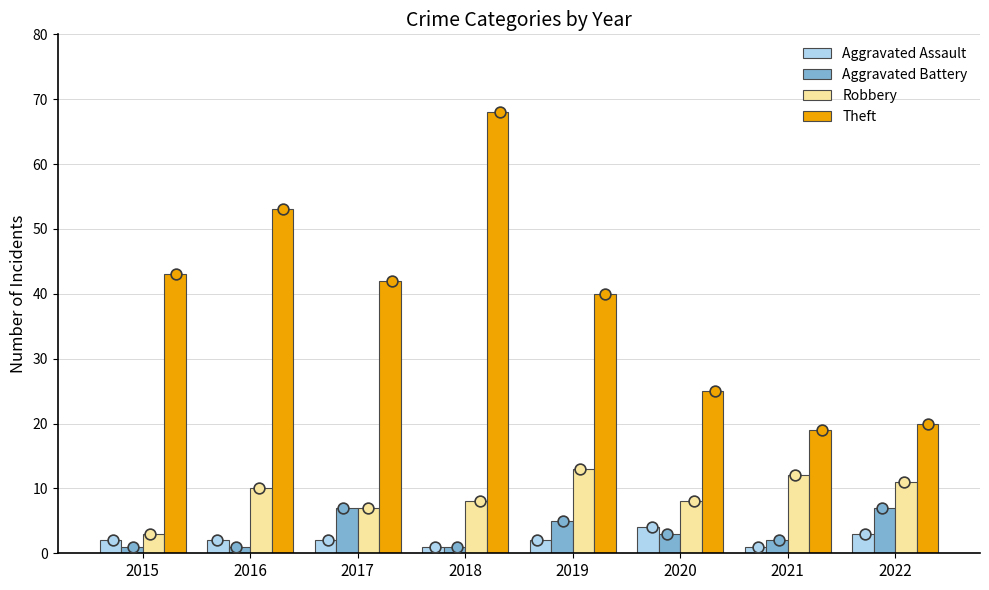

Which series has the largest Y range (max minus min)?

Theft